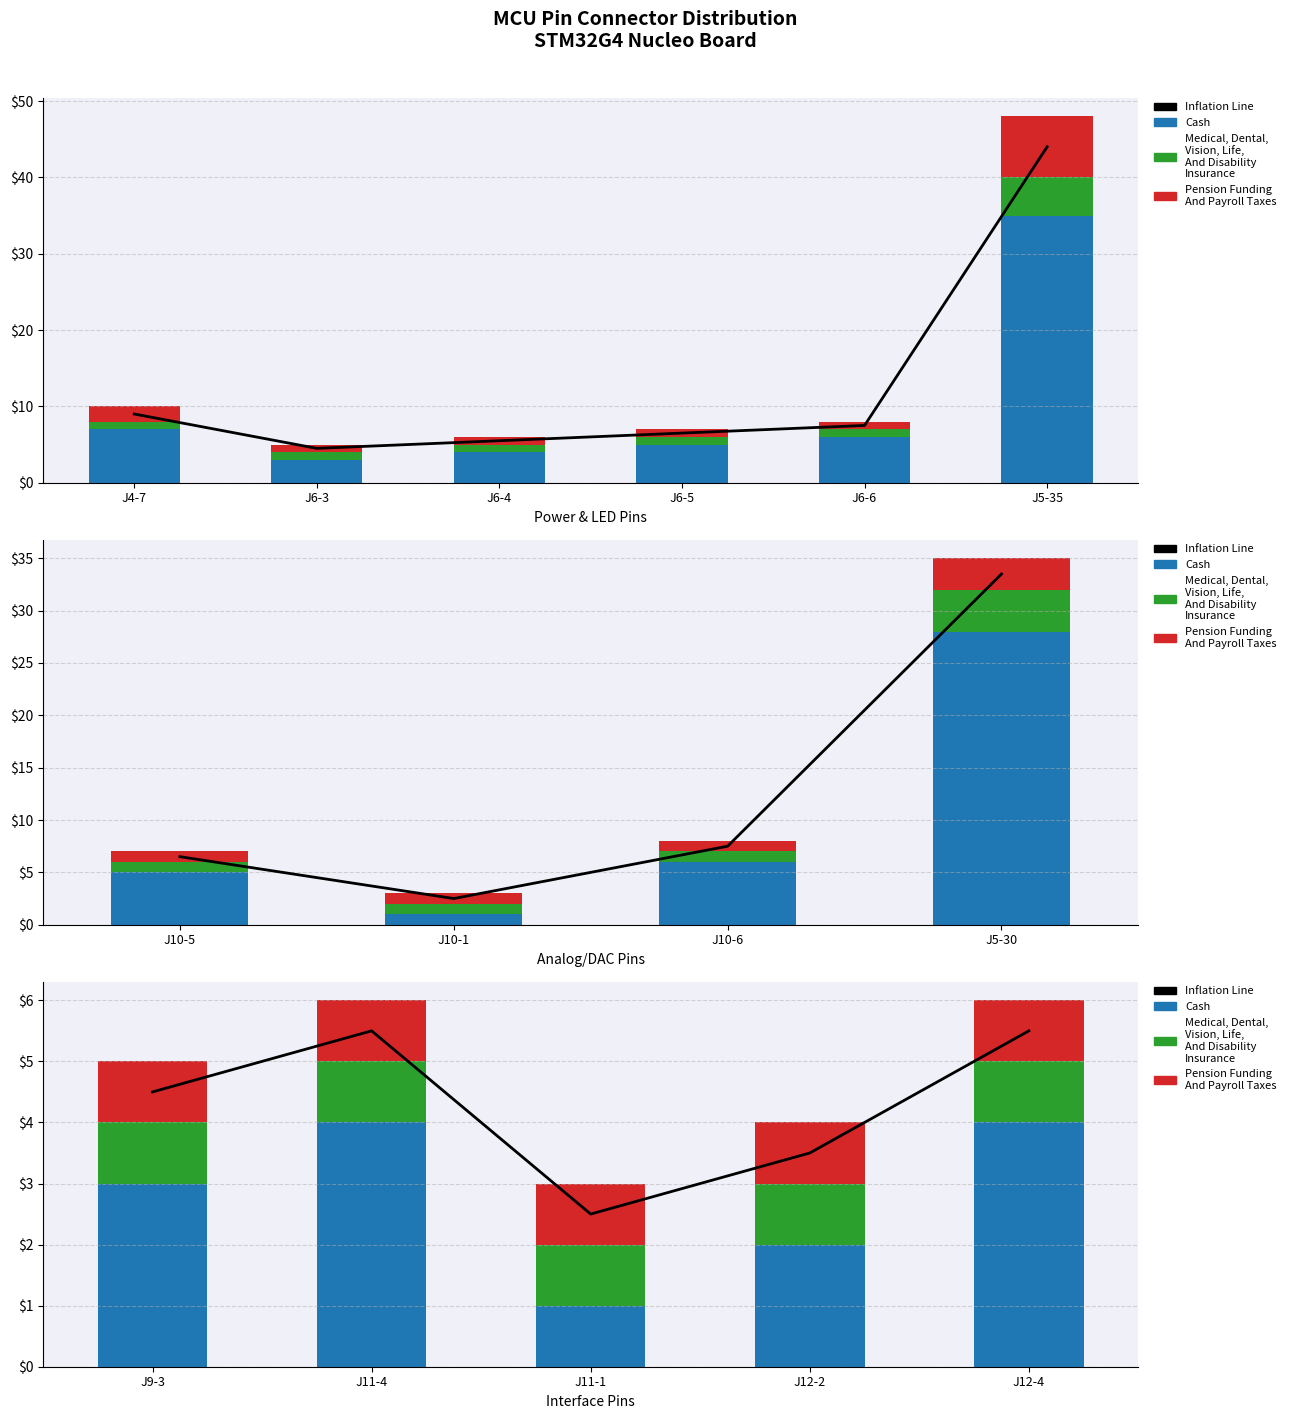

What is the difference between the maximum and minimum values in the Inflation Line series?

3.0